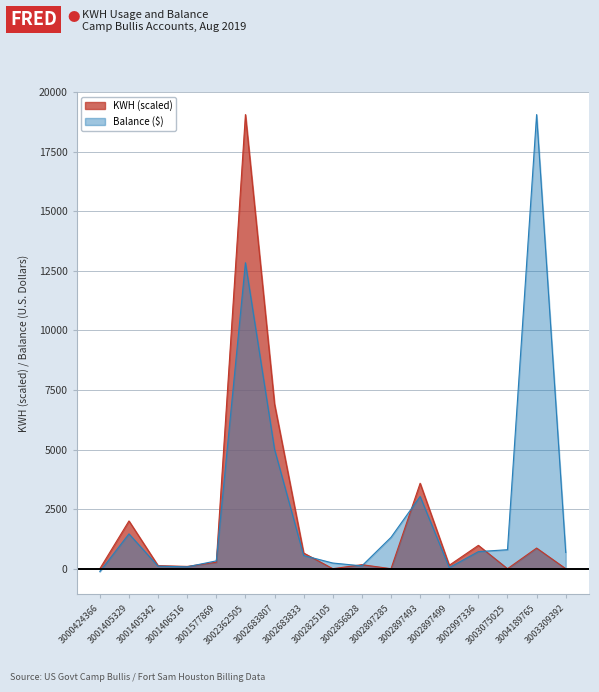

What is the minimum value shown in the chart?

-121.8